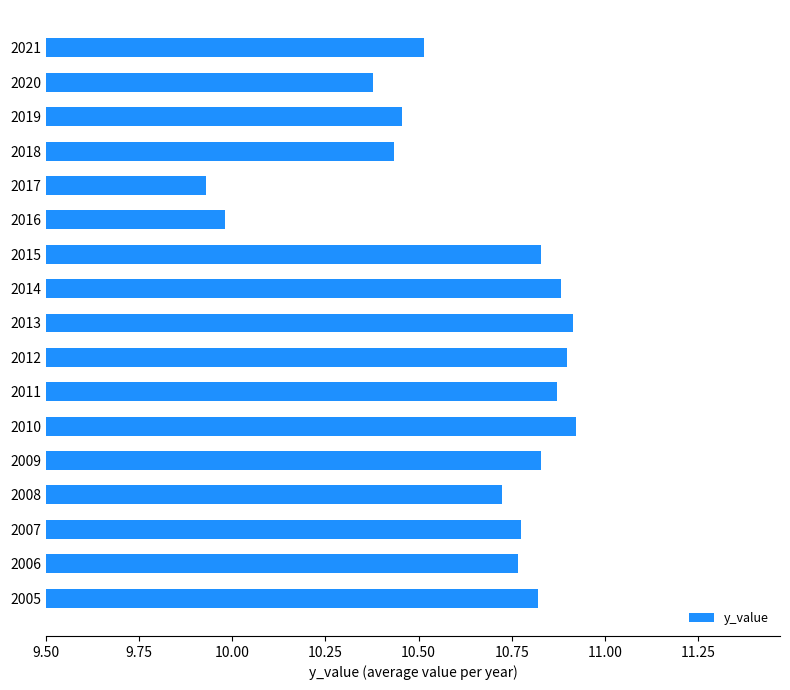

What is the sum of the values at 2018 and 2019?

20.9